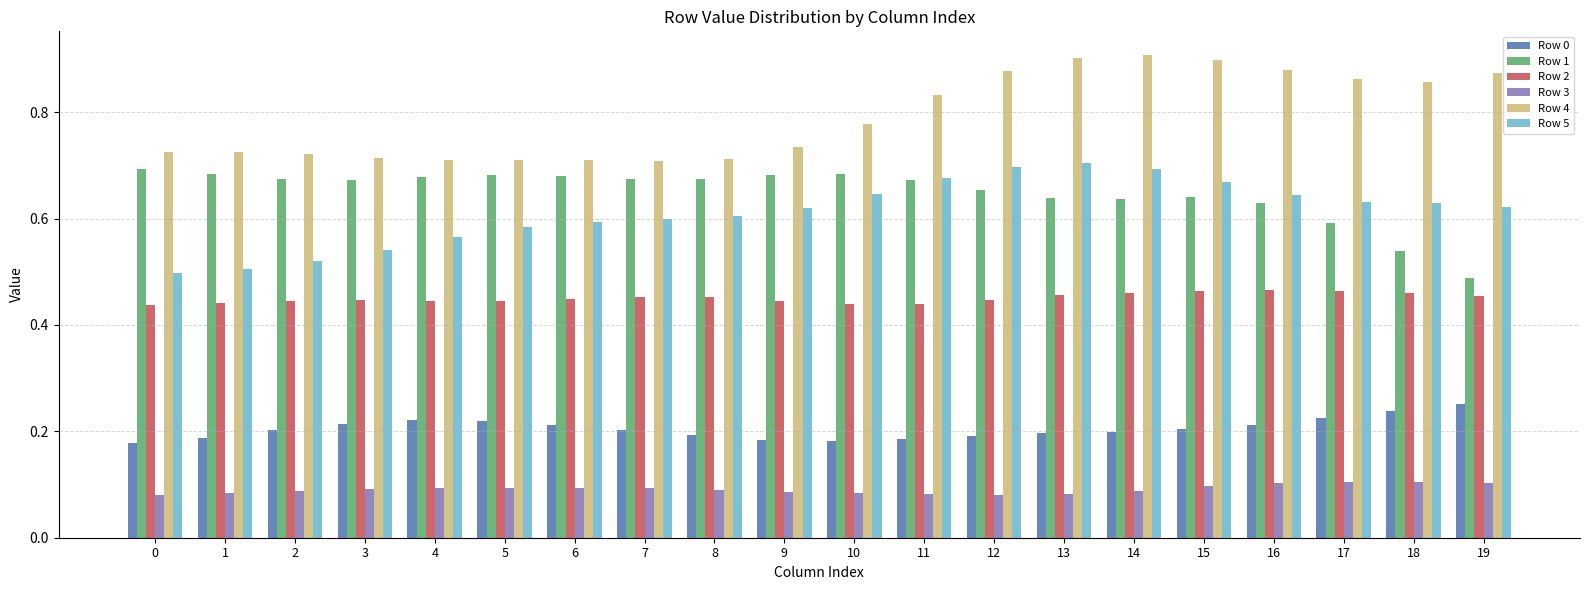

Count the Row 0 values in the range 0 to 1.

20